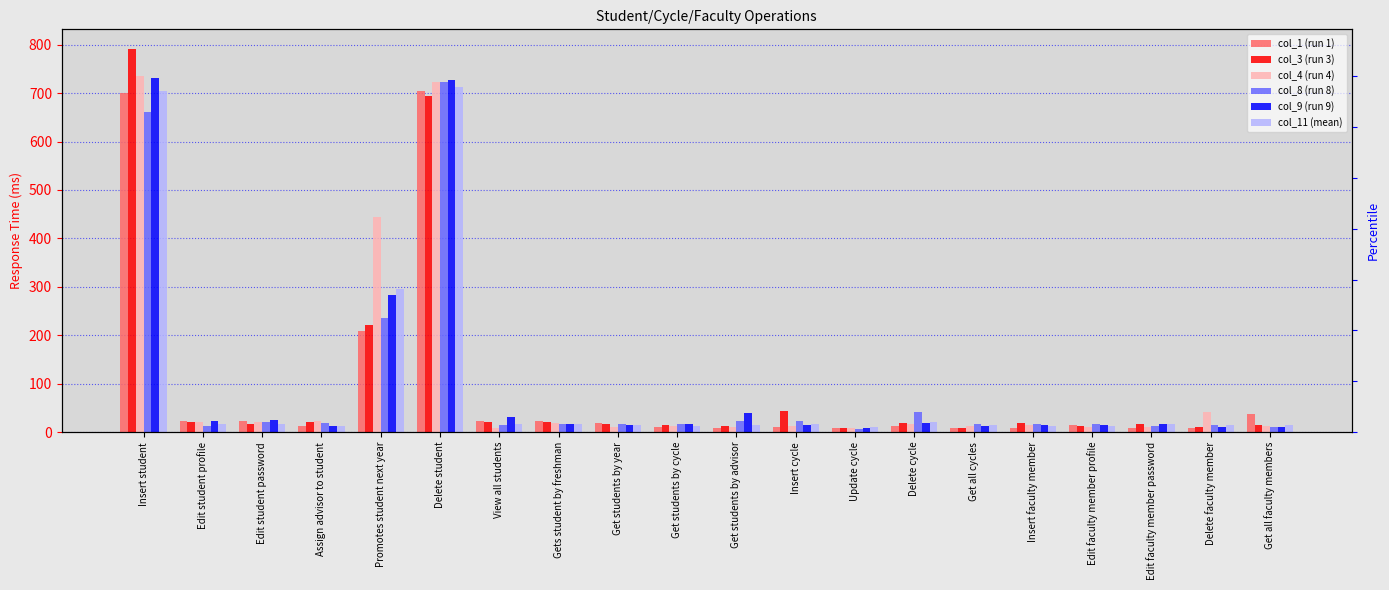

How many distinct data groups are displayed?

6